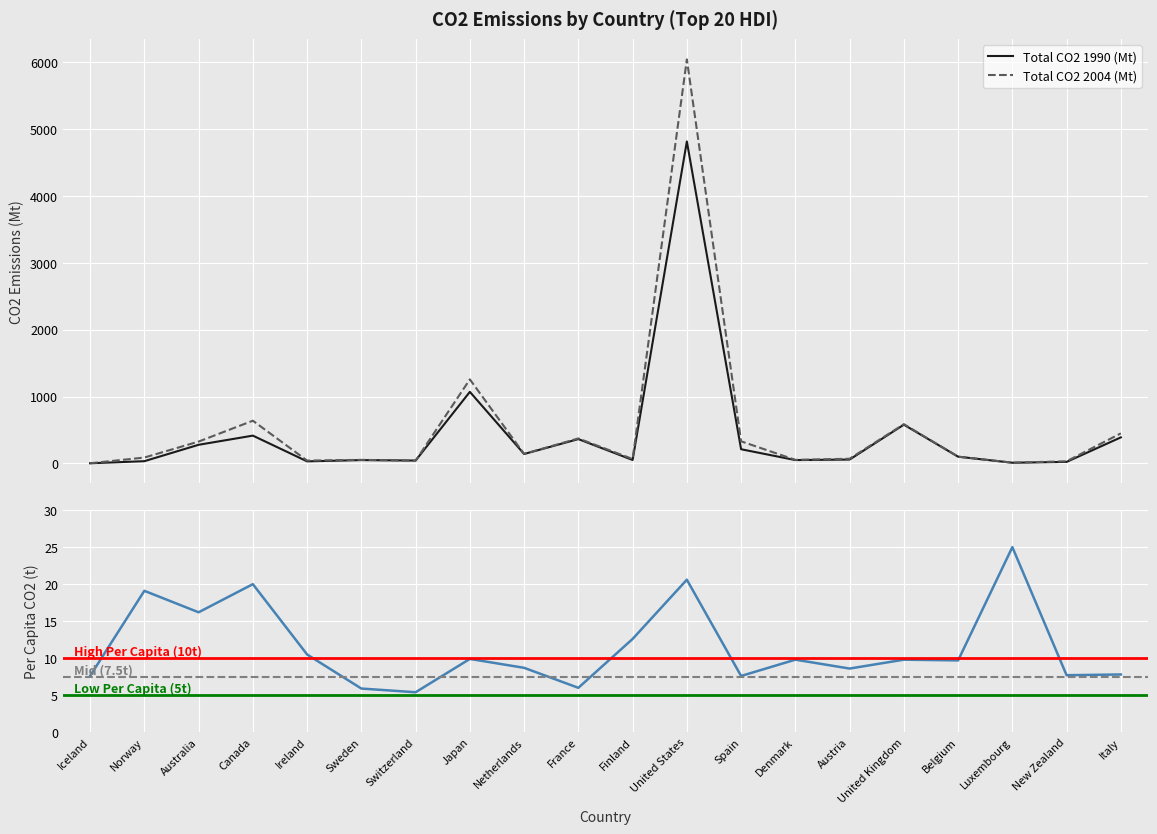

What is the label of the 14th point from the left?

Denmark